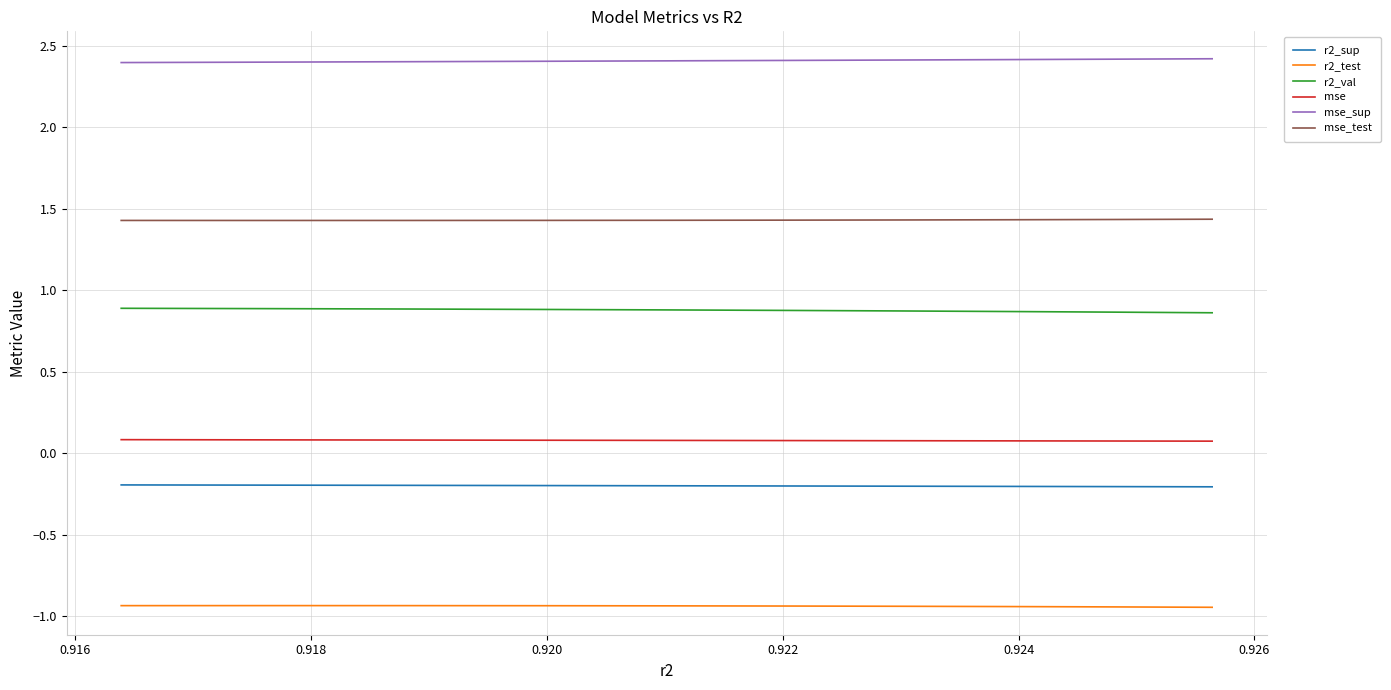

What is the maximum value shown in the chart?

2.4